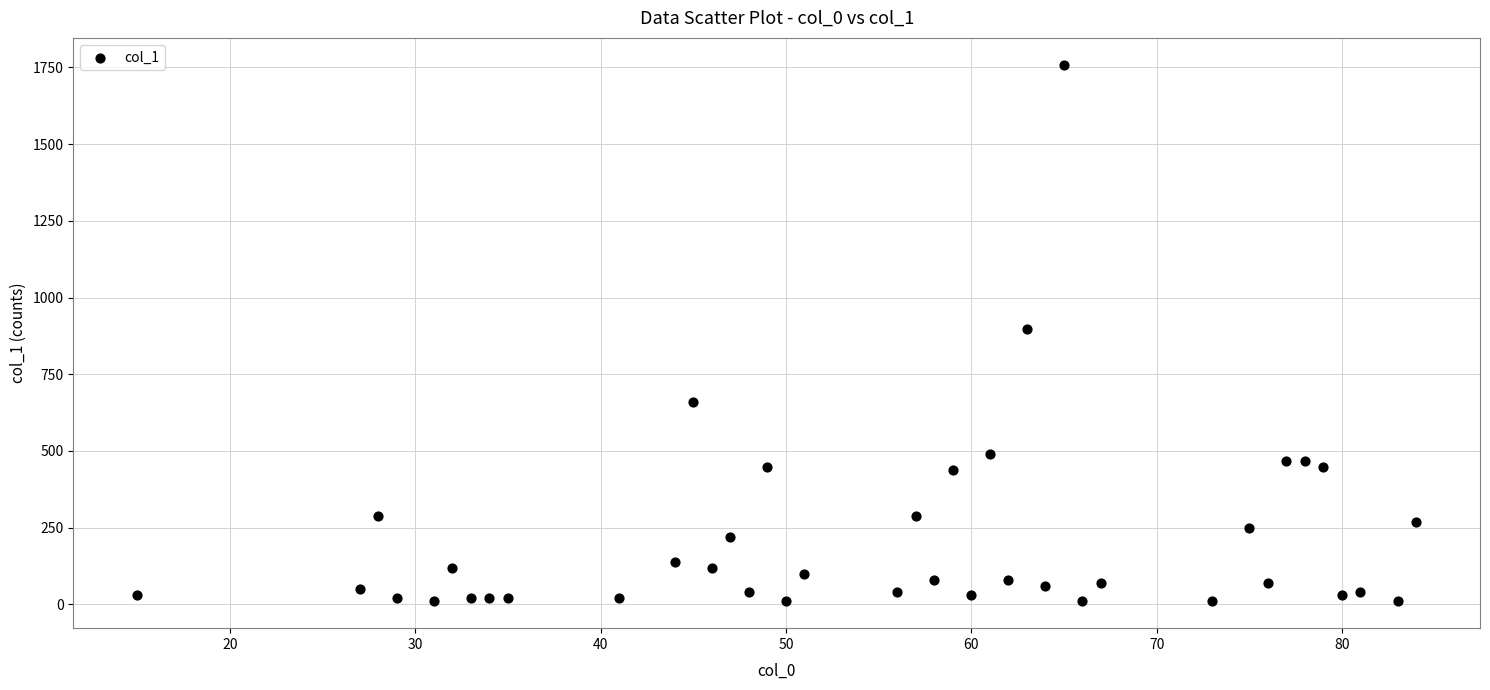

What is the range of X values (max minus min)?

69